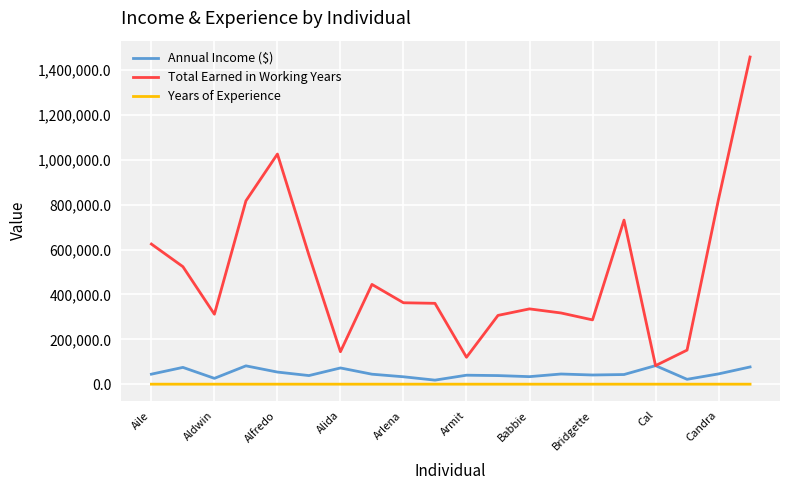

What is the greatest value displayed?

1457984